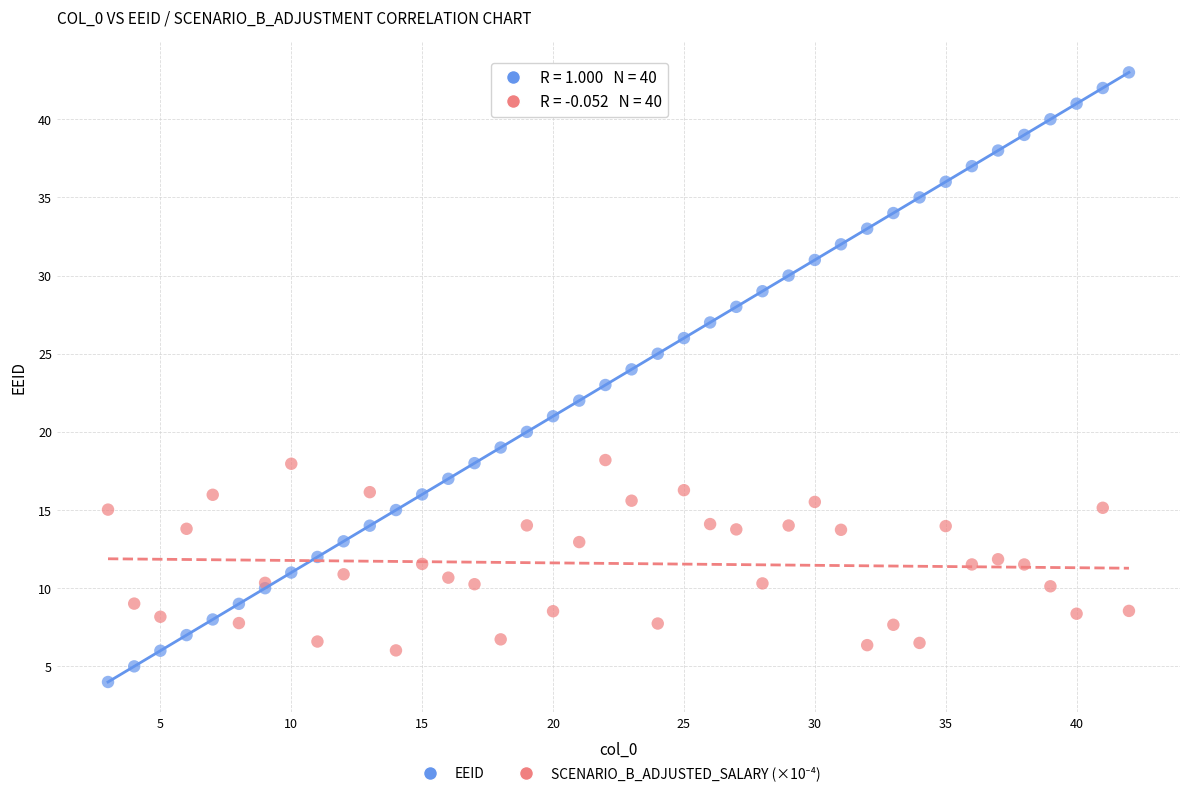

Which series contains the highest Y value?

EEID